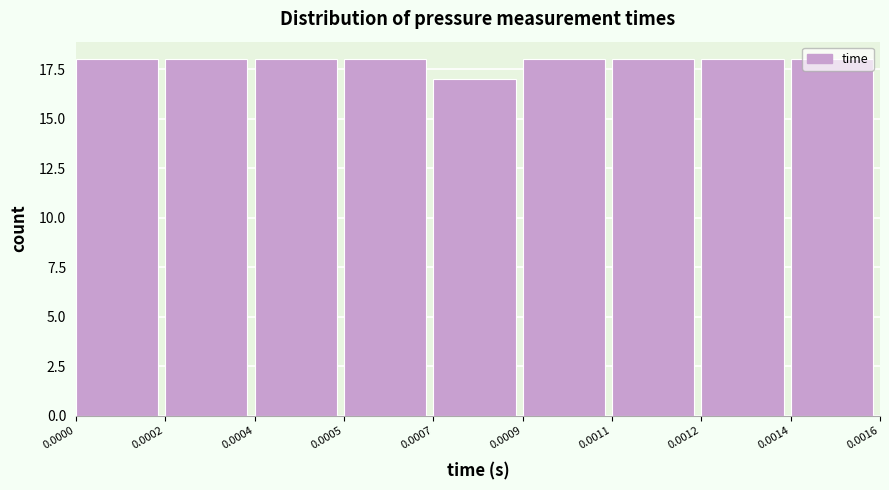

What is the maximum value shown in the chart?

18